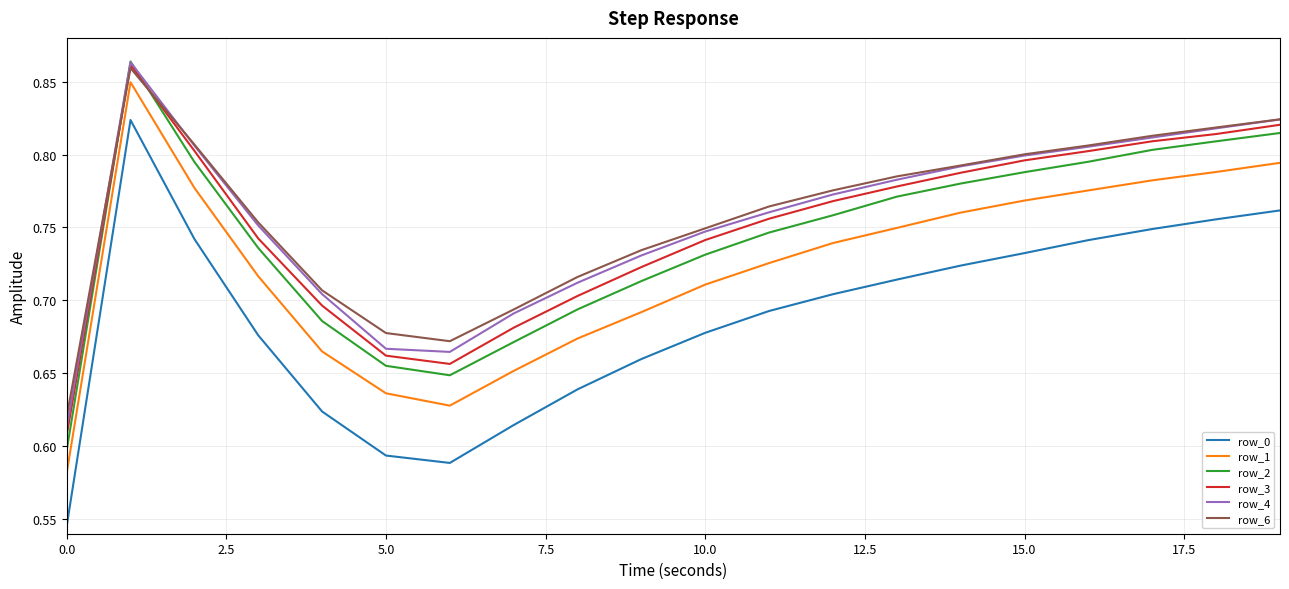

Which series has the widest spread of values?

row_0